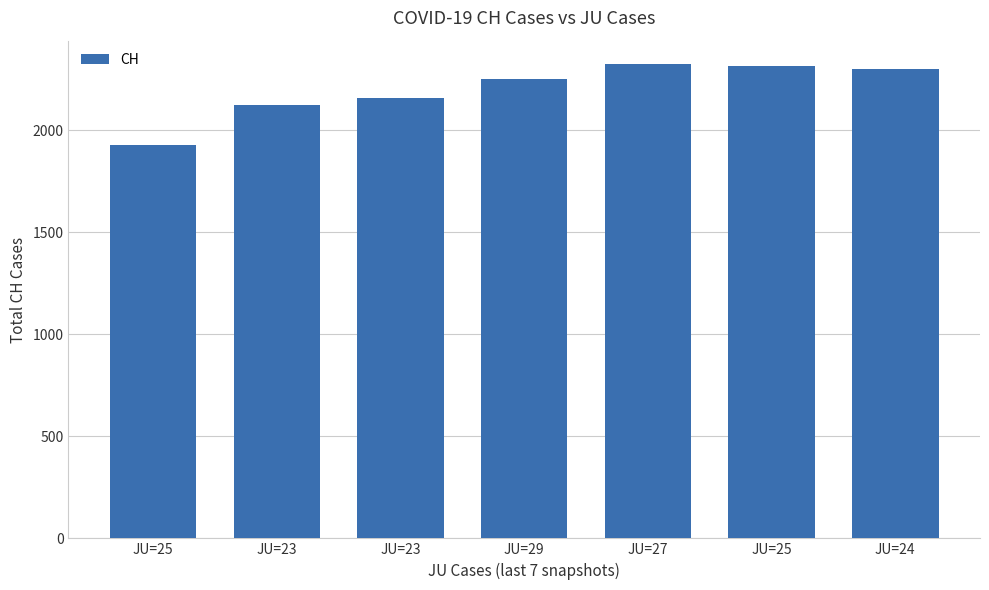

Reading left to right, transcribe all the data shown in this chart.

JU=25=1929	JU=23=2123	JU=23=2160	JU=29=2252	JU=27=2324	JU=25=2316	JU=24=2300